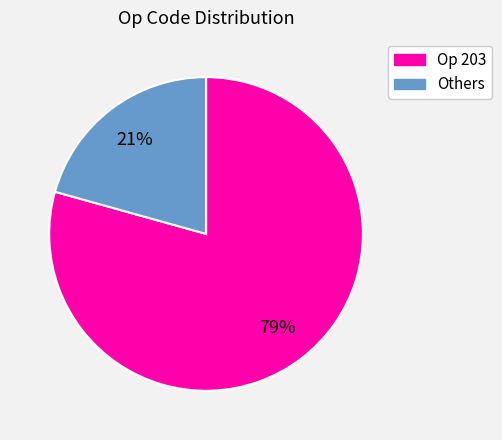

Count the number of slices in the pie.

2